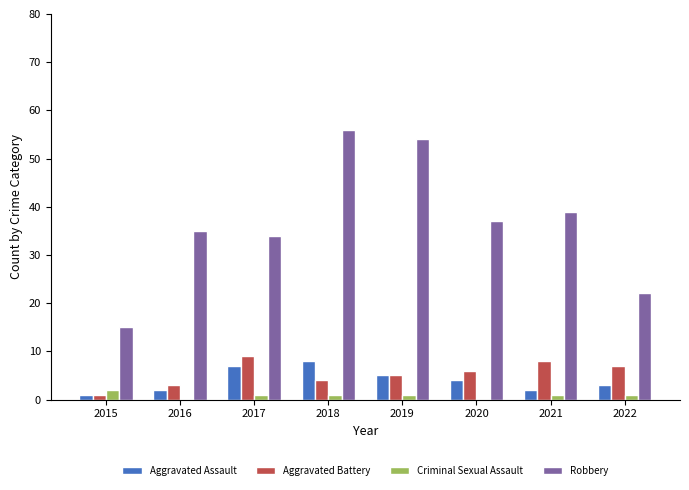

The Aggravated Assault series shows 2 at 2017. True or false?

False